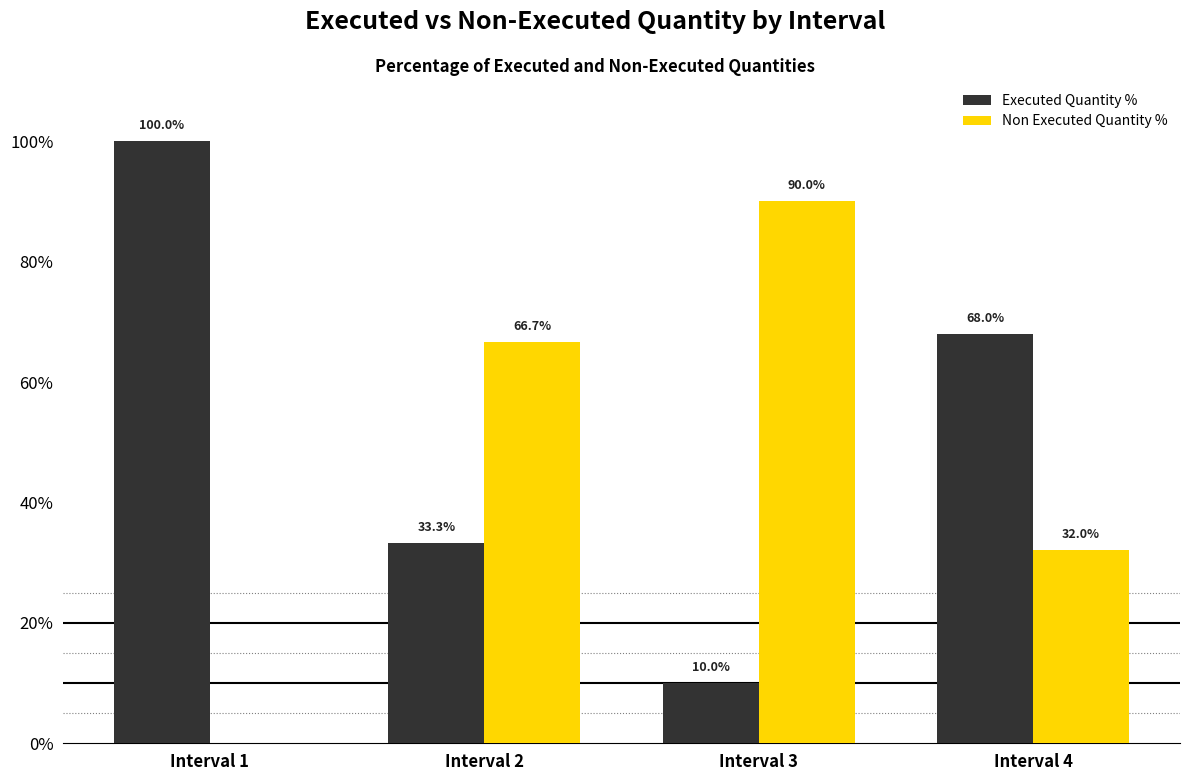

Reading right to left, transcribe all the data shown in this chart.

Executed Quantity %: Interval 4=68.0	Interval 3=10.0	Interval 2=33.3	Interval 1=100.0
Non Executed Quantity %: Interval 4=32.0	Interval 3=90.0	Interval 2=66.7	Interval 1=0.0